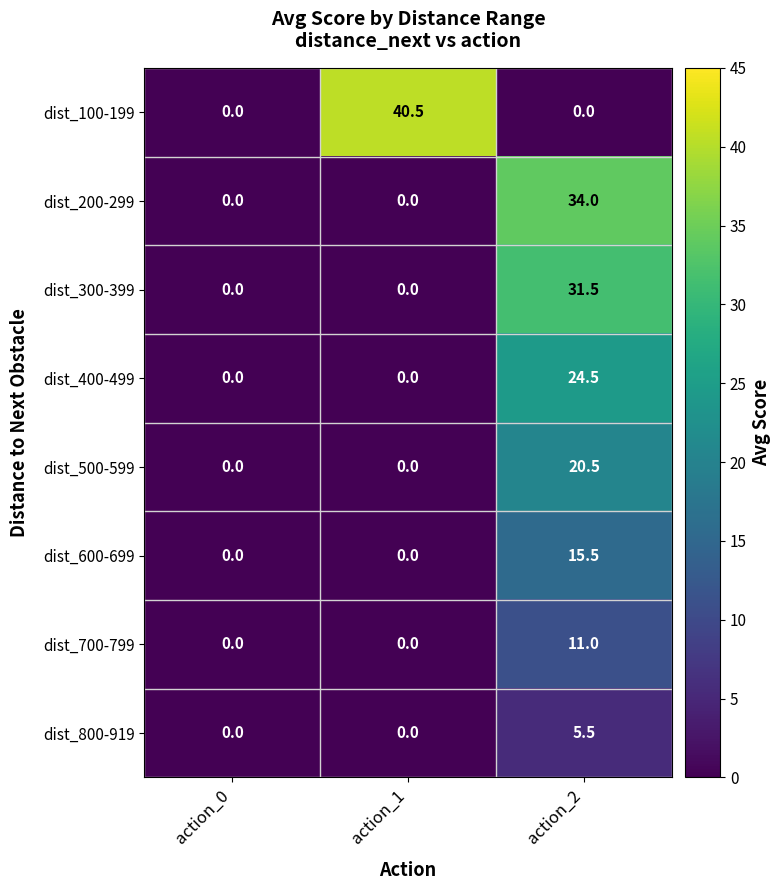

At action_2, list the series in order from smallest to largest.

dist_100-199, dist_800-919, dist_700-799, dist_600-699, dist_500-599, dist_400-499, dist_300-399, dist_200-299